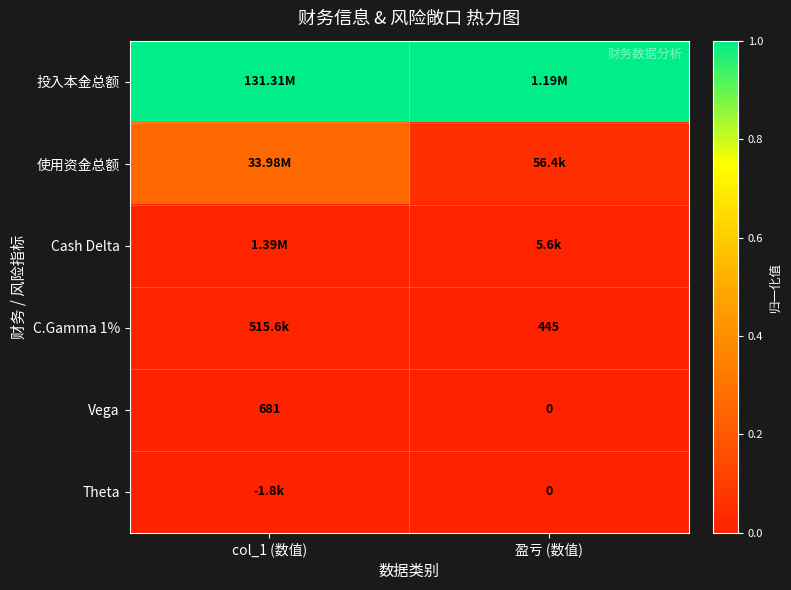

At which label is Vega closest to 340?

盈亏 (数值)